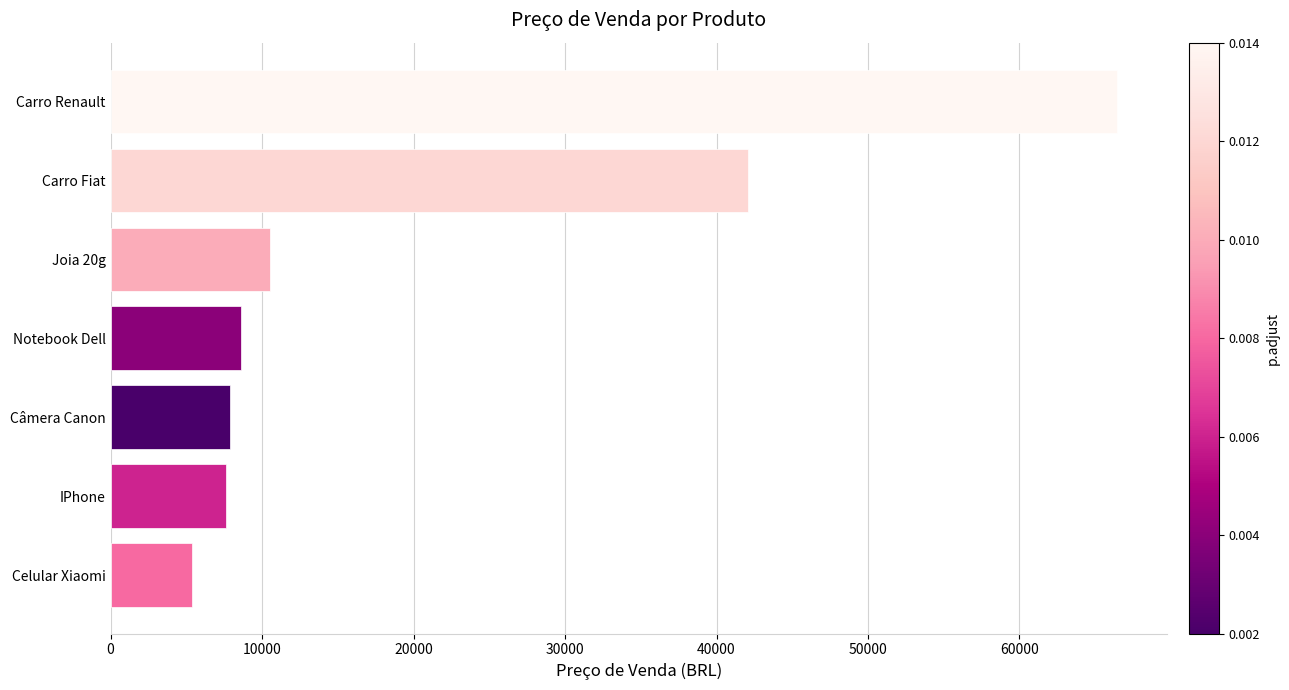

Does the chart contain any negative values?

No